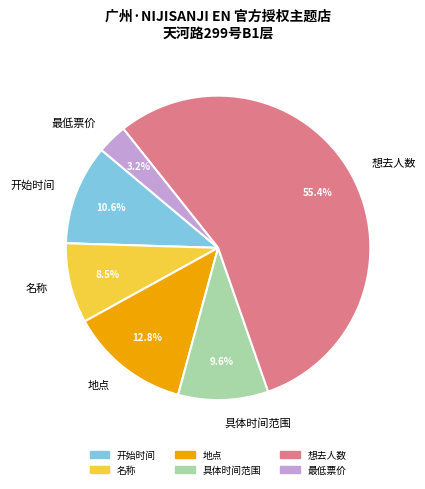

Do 最低票价 and 想去人数 together represent more than half of the pie?

Yes